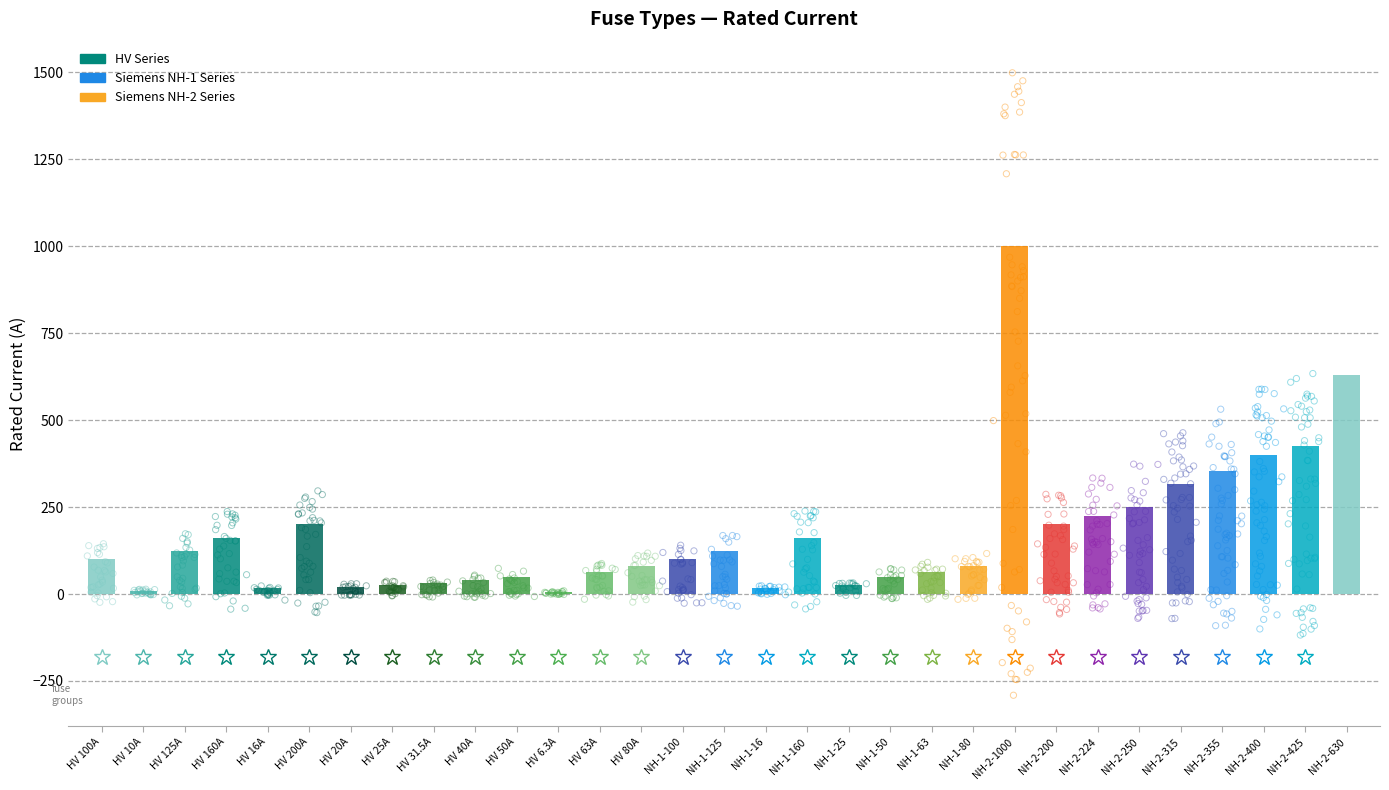

What is the ratio of the value at HV 6.3A to the value at HV 40A?

0.2